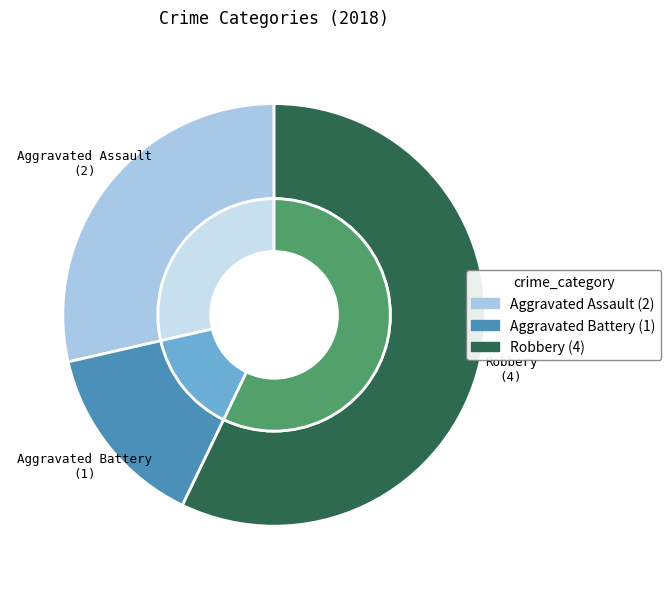

To the nearest percent, what is the difference between the largest and smallest slice percentages?

43%